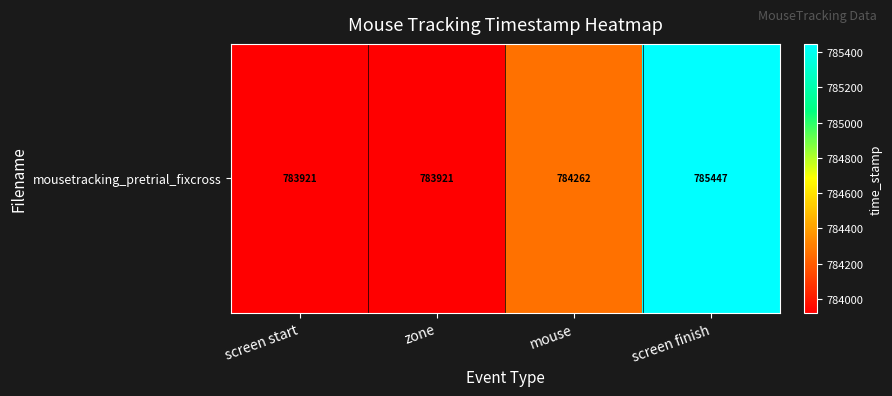

The value at mouse is 1239117.4. True or false?

False